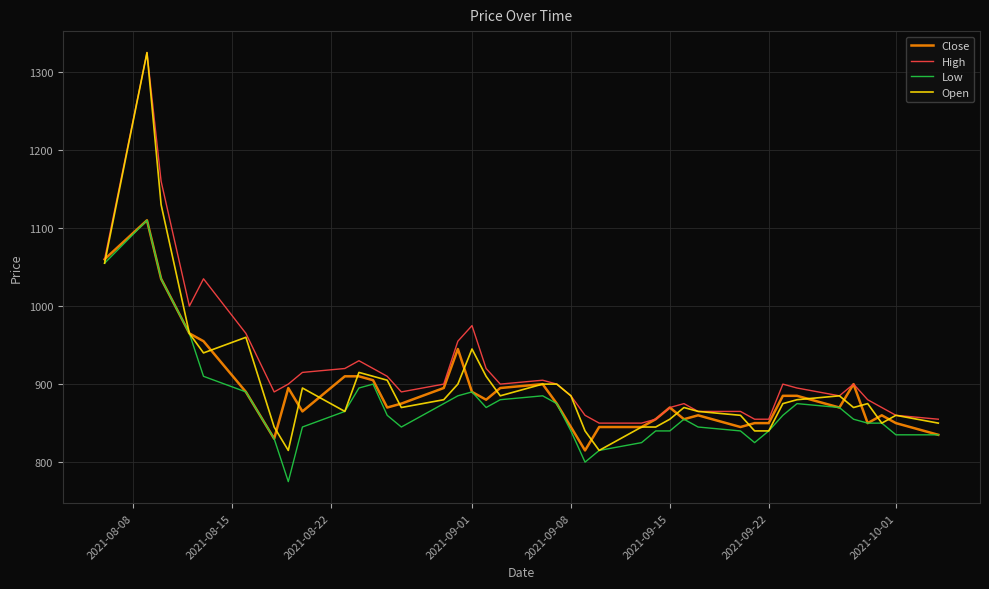

What is the lowest value of the Low series?

775